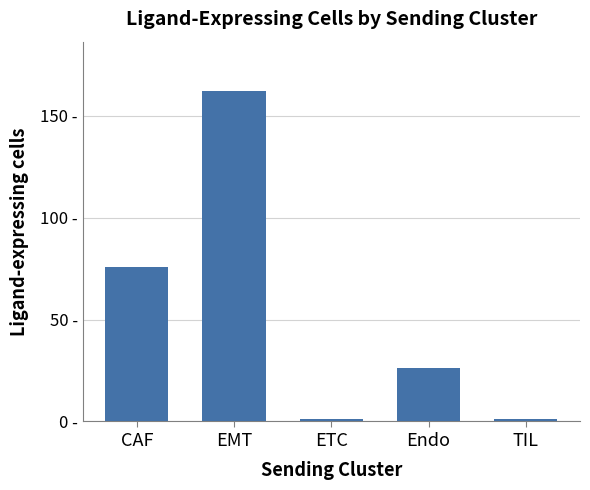

What position from the right is TIL?

1